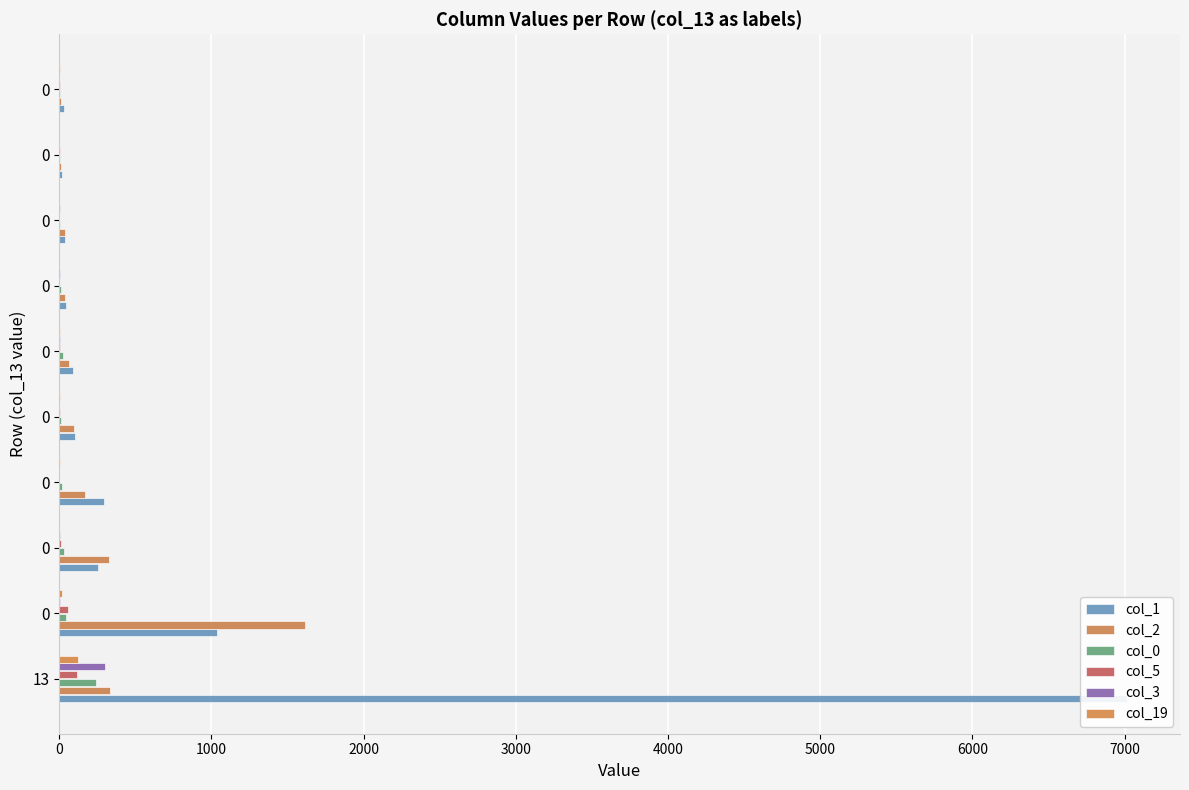

How many bars are there in total?

60